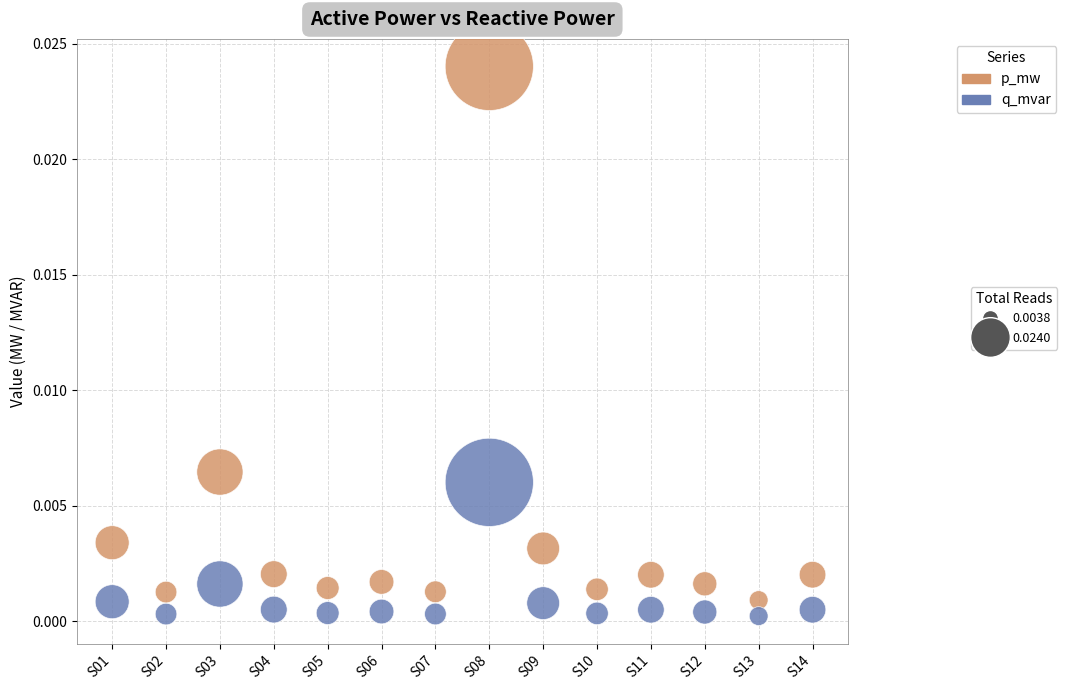

Count the number of points in this scatter plot.

28